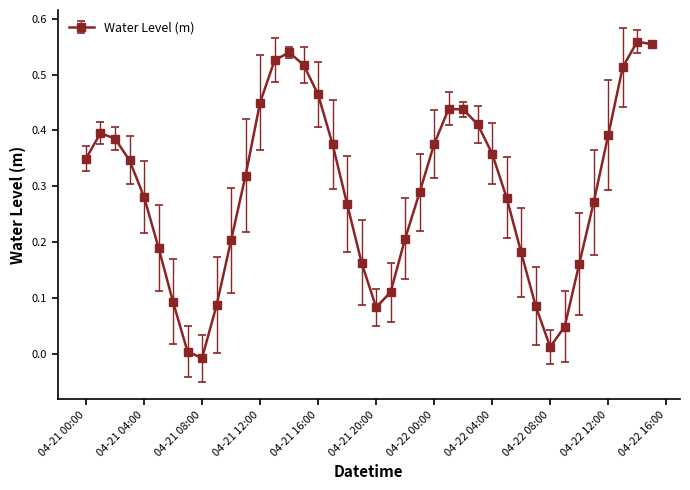

True or false: the data has more than 2 interior local peaks.

True